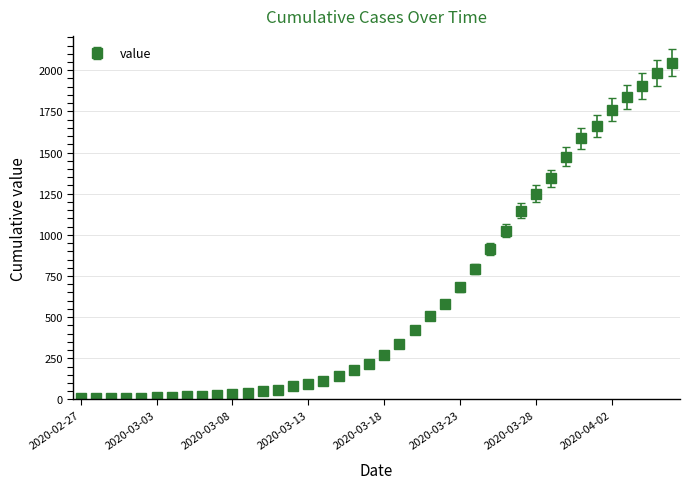

What is the maximum value shown in the chart?

2045